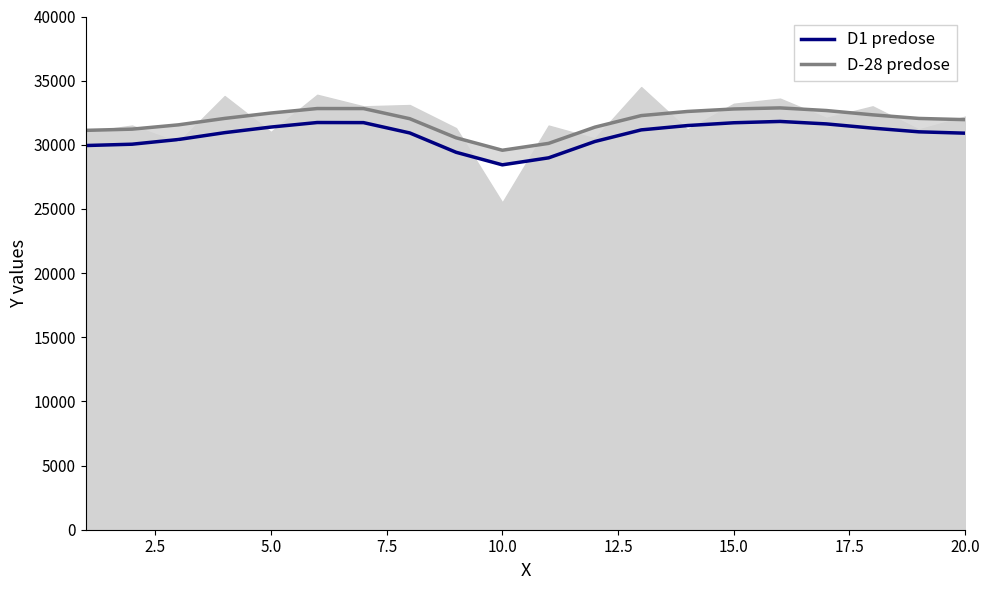

Is the value of D1 predose at 12.5 greater than the value of D-28 predose at 19?

No